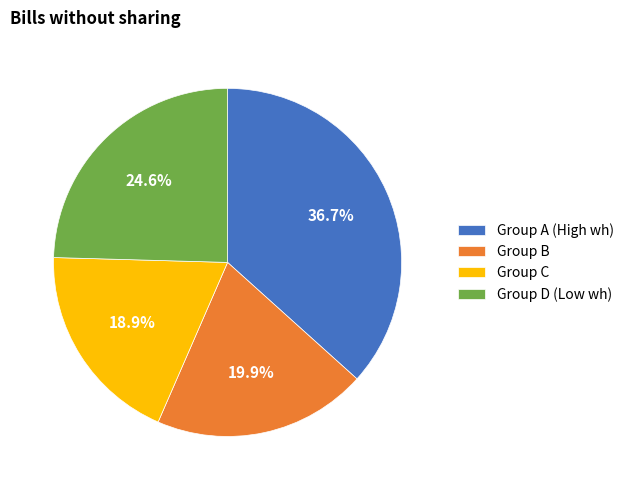

How many segments does this pie chart have?

4